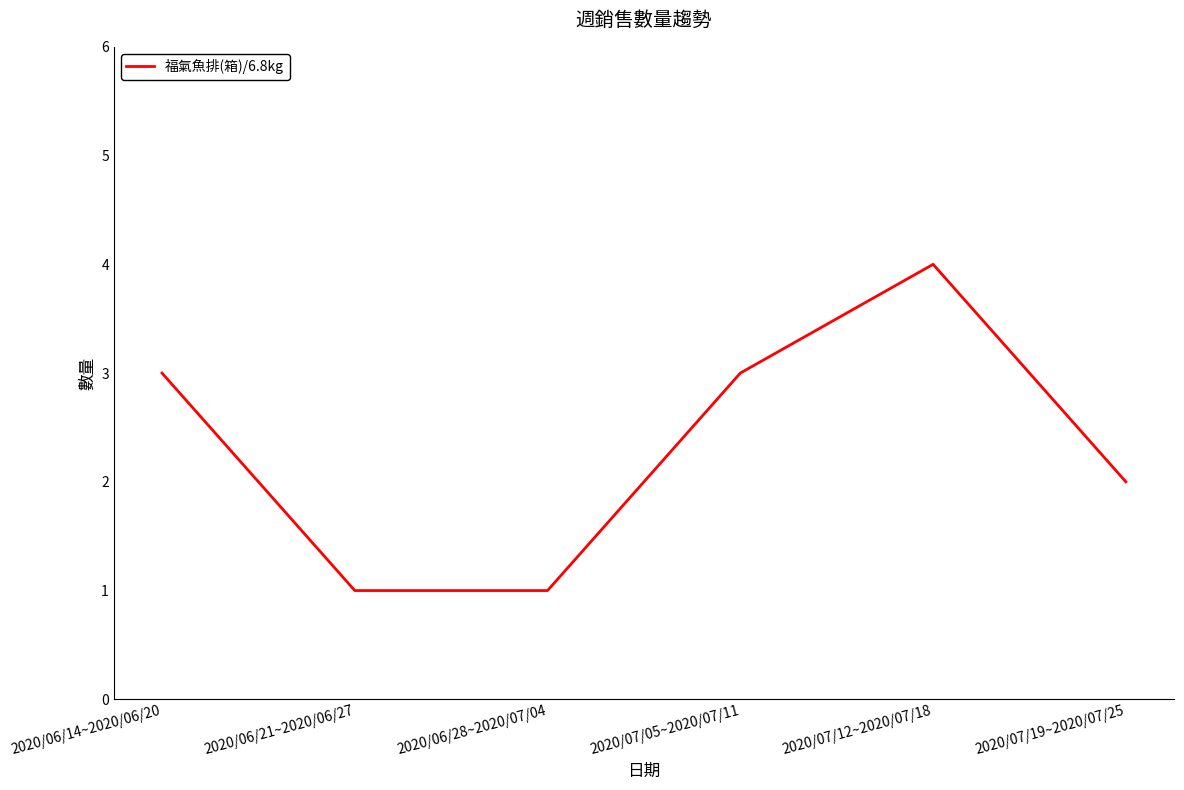

How many lines are shown in the chart?

1